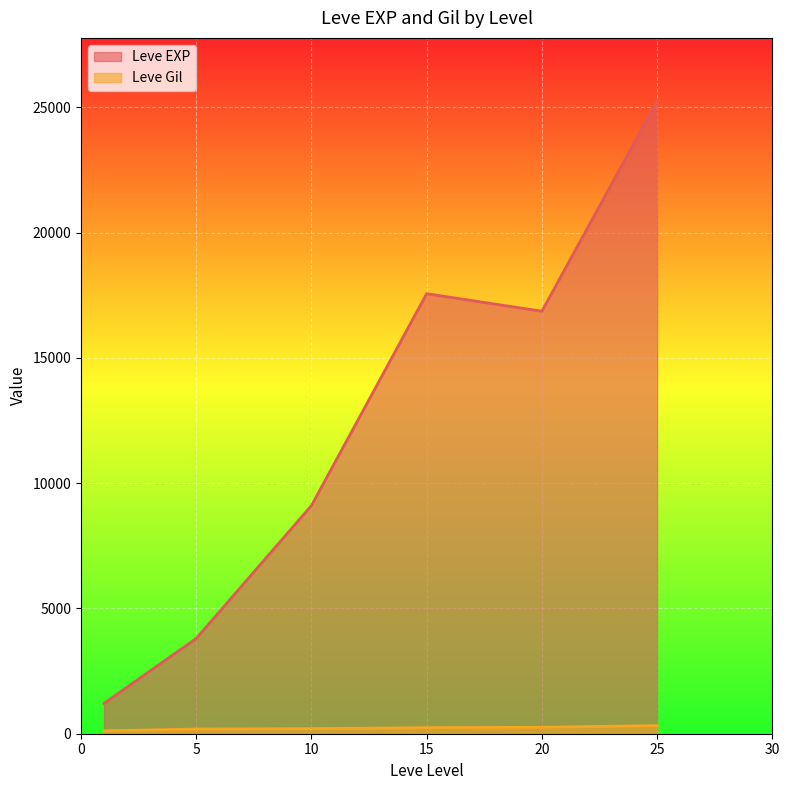

Which series has the largest total across all categories?

Leve EXP